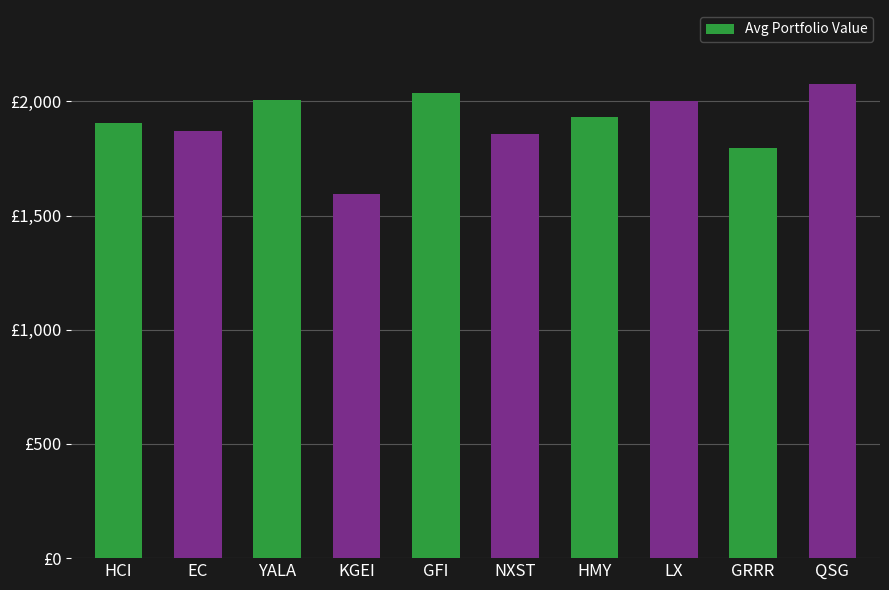

What is the approximate value at NXST?

1856.9